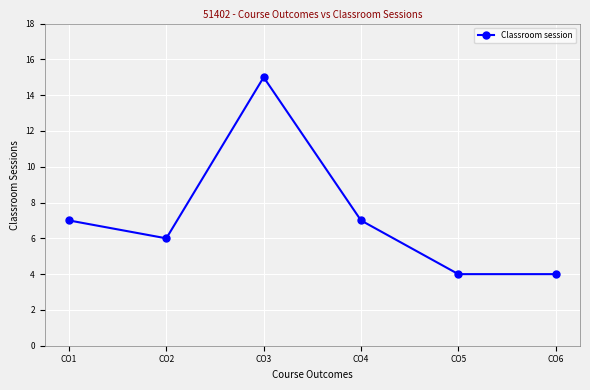

Reading right to left, transcribe all the data shown in this chart.

4	4	7	15	6	7